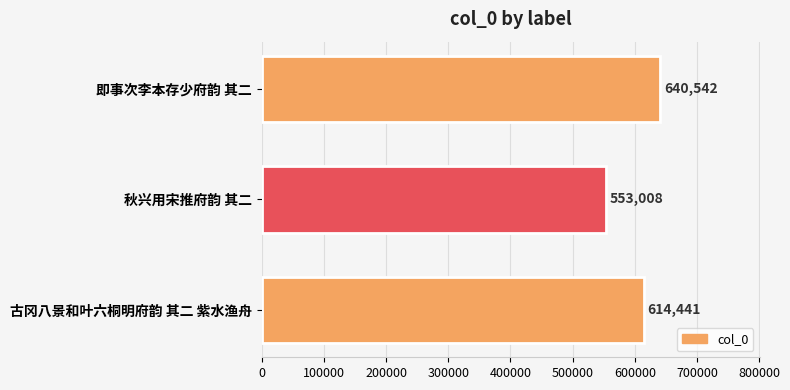

Read the value at 秋兴用宋推府韵 其二, to the nearest 10.

553010